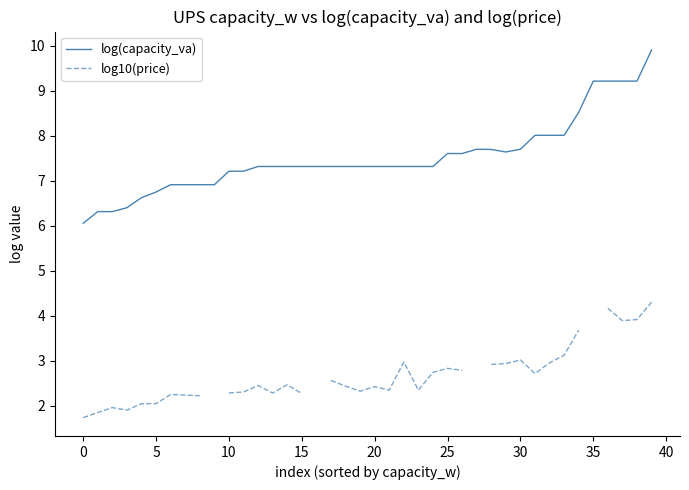

What is the minimum value shown in the chart?

1.7